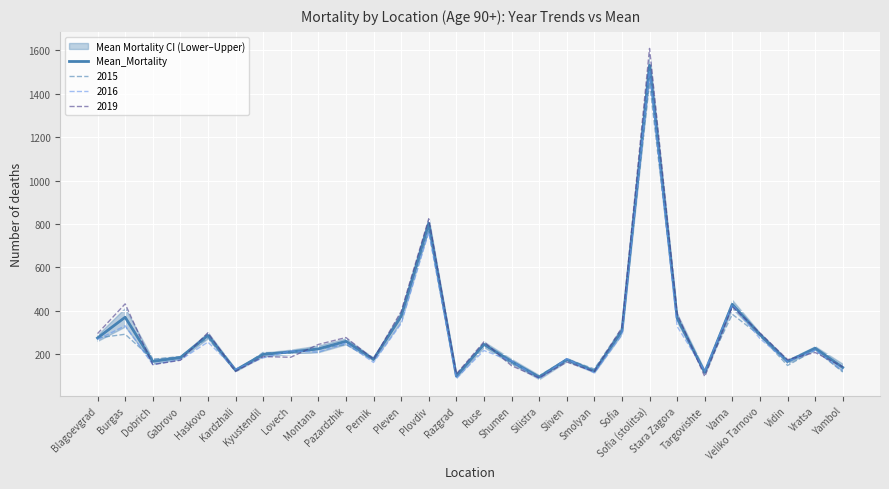

What is the difference between the maximum and minimum values?

1436.8